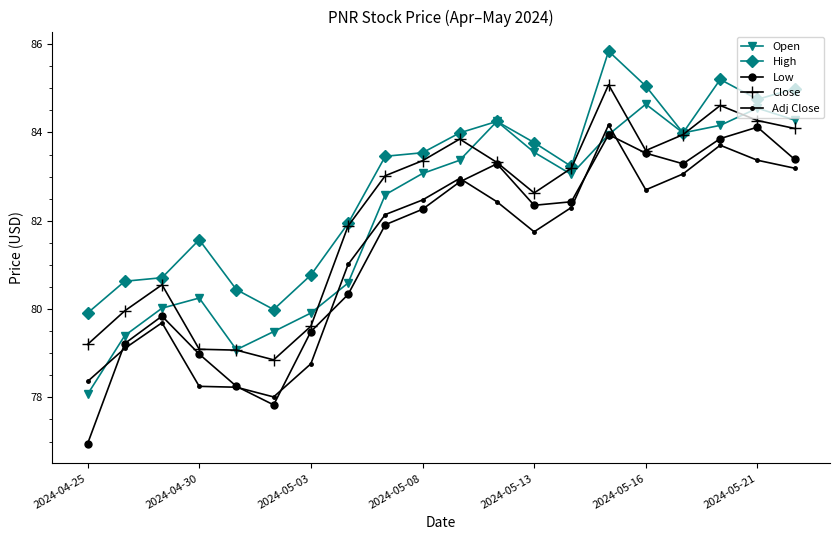

What is the minimum value for High?

79.9